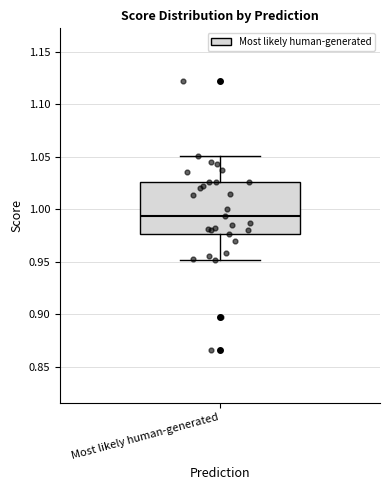

Read this box plot against the y-axis: the position of the median line, the range covered by the box, and the ends of both whiskers. The values are not printed on the chart, so give them approximately, as read against the axis.

median 0.995, box 0.975 to 1.025, whiskers 0.950 to 1.050